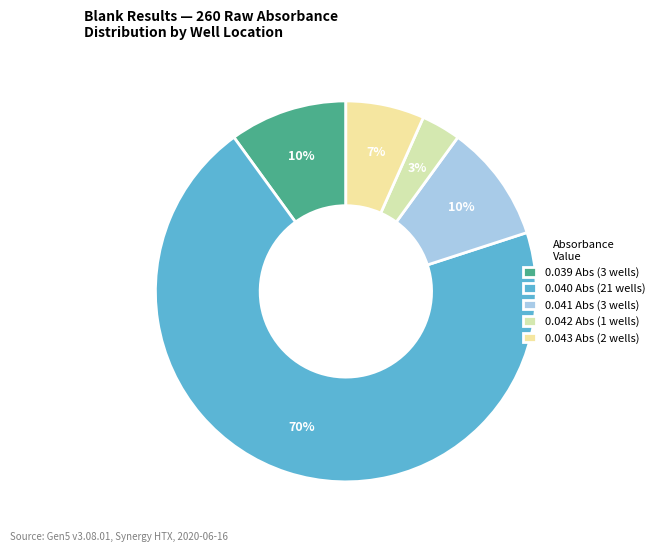

Which slice is the smallest?

0.042 Abs (1 wells)